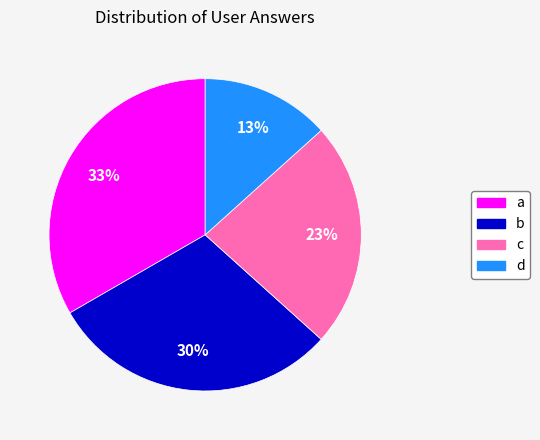

To the nearest percent, what is the difference between the d and c slice percentages?

10%